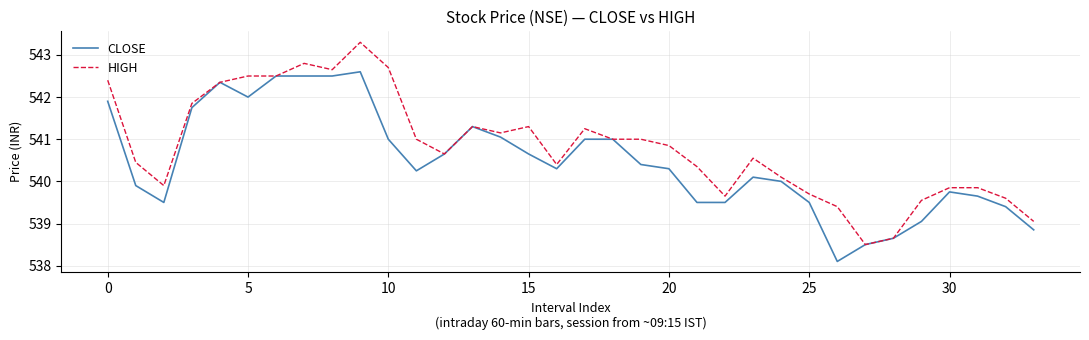

What is the lowest value of the CLOSE series?

538.1